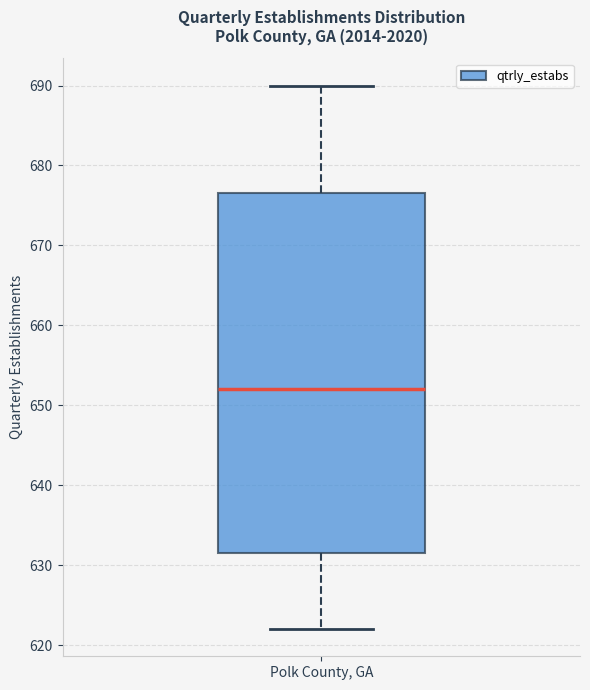

Transcribe this box plot: give where the median line is, the range the box spans, and where the two whiskers end, as read against the y-axis. The values are not printed on the chart, so give them approximately, as read against the axis.

median 652, box 632 to 677, whiskers 622 to 690